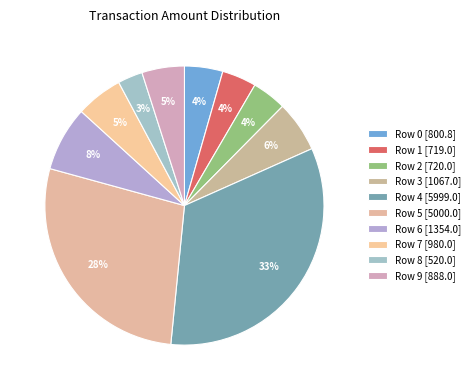

How many segments does this pie chart have?

10